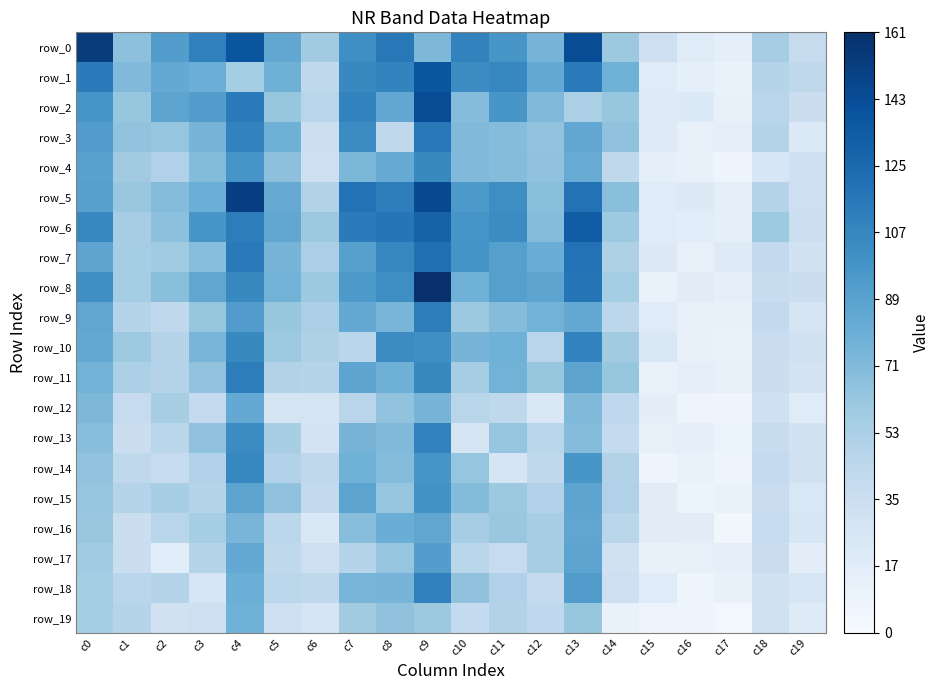

Reading left to right, extract all data points from this chart.

row_0: 153	67	92	111	138	85	58	102	116	73	110	97	76	143	61	34	19	14	56	39
row_1: 114	72	84	80	57	79	44	106	109	138	104	107	84	114	78	19	15	11	48	44
row_2: 98	63	87	92	114	63	47	109	85	143	70	97	72	54	63	20	22	12	47	36
row_3: 93	65	64	76	109	79	35	104	44	116	72	70	65	85	66	20	13	15	48	22
row_4: 89	58	51	71	98	67	34	74	83	106	72	70	66	82	44	14	12	7	26	33
row_5: 90	62	70	80	151	83	50	119	113	145	95	103	68	120	68	19	21	15	48	34
row_6: 107	56	67	97	113	85	61	114	118	129	98	104	70	133	60	19	17	14	60	35
row_7: 87	57	59	69	115	76	54	90	107	121	99	91	81	120	52	21	13	20	42	31
row_8: 102	57	68	86	106	77	61	95	103	161	78	91	87	117	57	11	18	15	38	36
row_9: 86	49	44	63	93	63	54	84	75	113	61	70	77	84	45	19	12	12	42	27
row_10: 84	60	48	75	106	60	52	46	104	102	76	78	47	109	58	23	12	11	37	32
row_11: 77	53	49	65	113	50	49	87	79	106	56	77	63	88	63	11	14	12	36	29
row_12: 73	40	55	41	84	28	28	47	65	76	47	44	23	72	43	16	8	7	33	19
row_13: 69	36	46	66	104	55	29	76	72	110	28	64	47	70	41	13	15	10	38	31
row_14: 65	44	40	51	107	51	44	78	70	97	64	27	44	97	50	8	11	8	41	32
row_15: 64	48	55	49	88	66	42	88	64	100	71	61	51	87	51	18	10	11	37	25
row_16: 62	36	47	57	75	45	23	69	81	86	56	62	55	86	46	18	18	6	40	26
row_17: 59	36	17	48	84	44	34	48	64	92	46	40	55	87	32	12	13	15	37	16
row_18: 57	46	48	26	80	45	44	75	76	111	66	51	41	92	34	19	8	12	32	26
row_19: 57	49	32	34	78	33	27	58	66	61	41	50	43	63	11	8	7	4	32	20